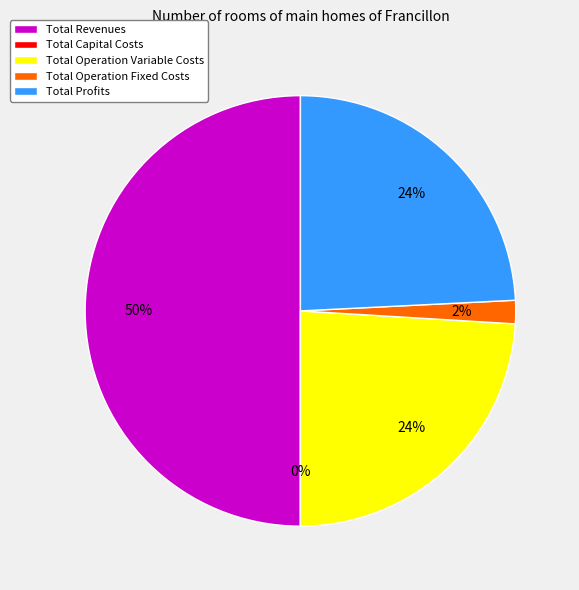

Combined, do Total Operation Variable Costs and Total Capital Costs account for over 50%?

No